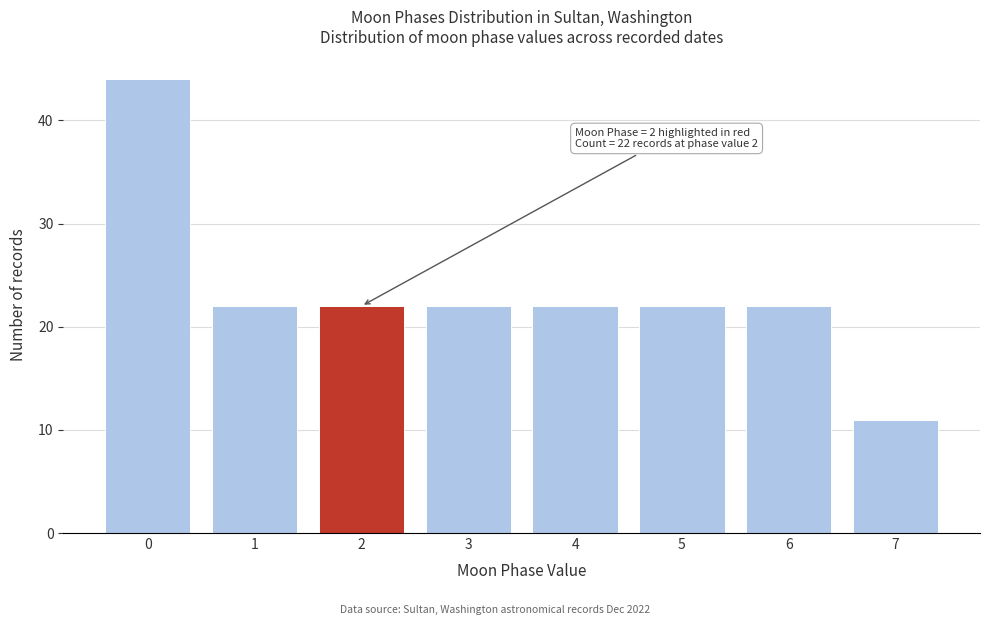

Reading left to right, extract all data points from this chart.

0=44	1=22	2=22	3=22	4=22	5=22	6=22	7=11